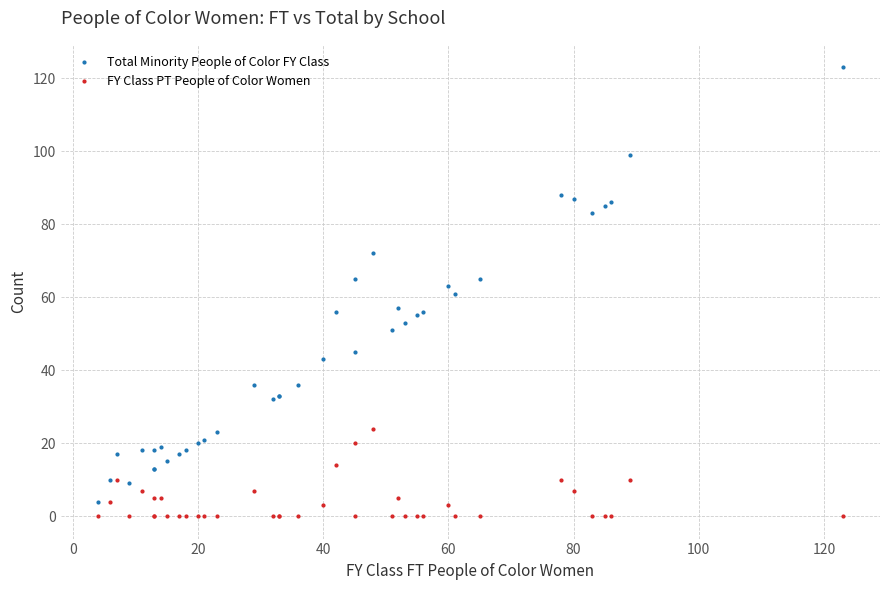

True or false: Total Minority People of Color FY Class has more than 0 points higher than both neighbors.

True